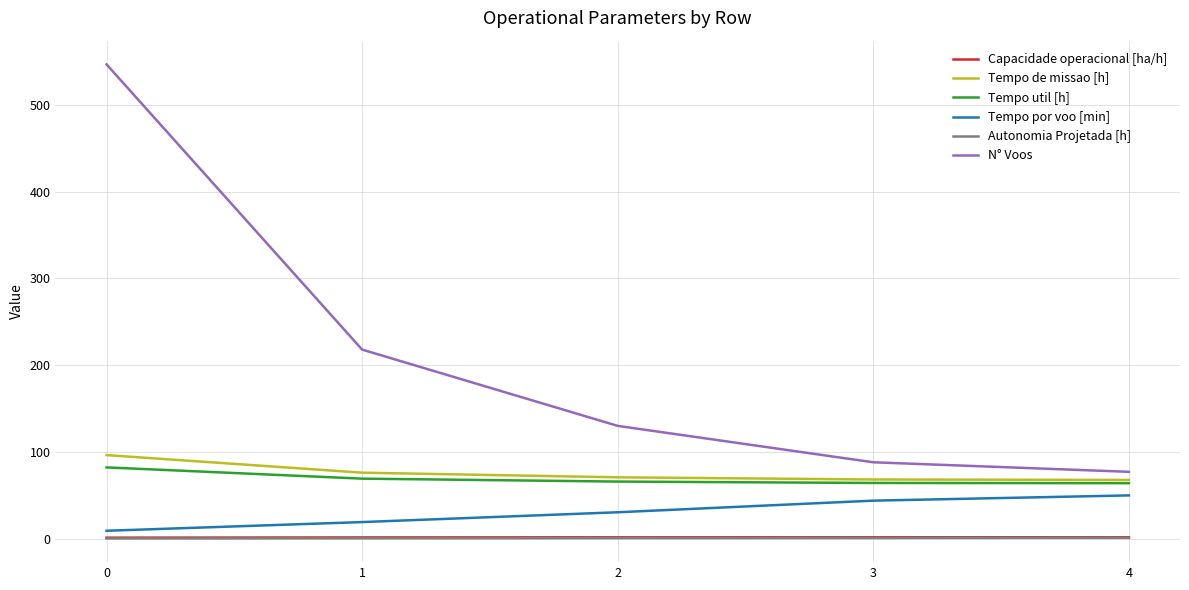

Does the chart display data point markers on the line(s)?

No